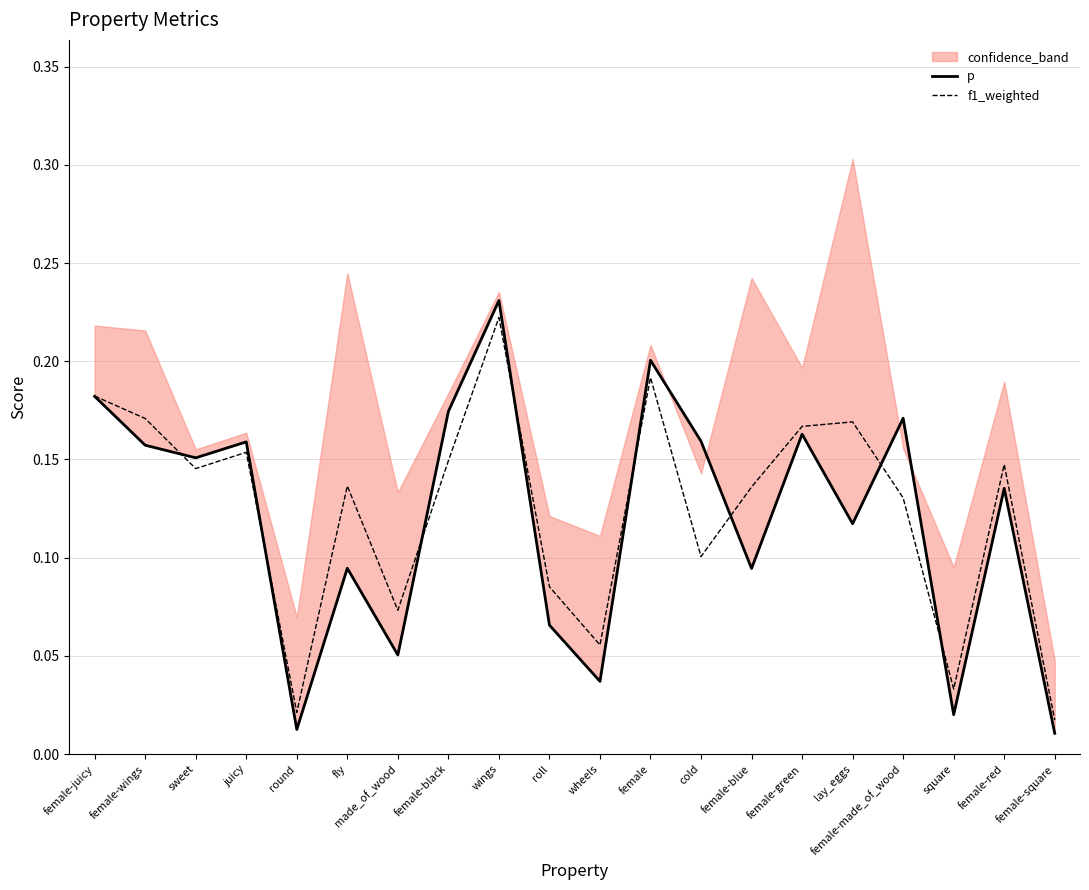

Reading left to right, extract all data points from this chart.

p: female-juicy=0.2	female-wings=0.2	sweet=0.2	juicy=0.2	round=0.0	fly=0.1	made_of_wood=0.1	female-black=0.2	wings=0.2	roll=0.1	wheels=0.0	female=0.2	cold=0.2	female-blue=0.1	female-green=0.2	lay_eggs=0.1	female-made_of_wood=0.2	square=0.0	female-red=0.1	female-square=0.0
f1_weighted: female-juicy=0.2	female-wings=0.2	sweet=0.1	juicy=0.2	round=0.0	fly=0.1	made_of_wood=0.1	female-black=0.1	wings=0.2	roll=0.1	wheels=0.1	female=0.2	cold=0.1	female-blue=0.1	female-green=0.2	lay_eggs=0.2	female-made_of_wood=0.1	square=0.0	female-red=0.1	female-square=0.0